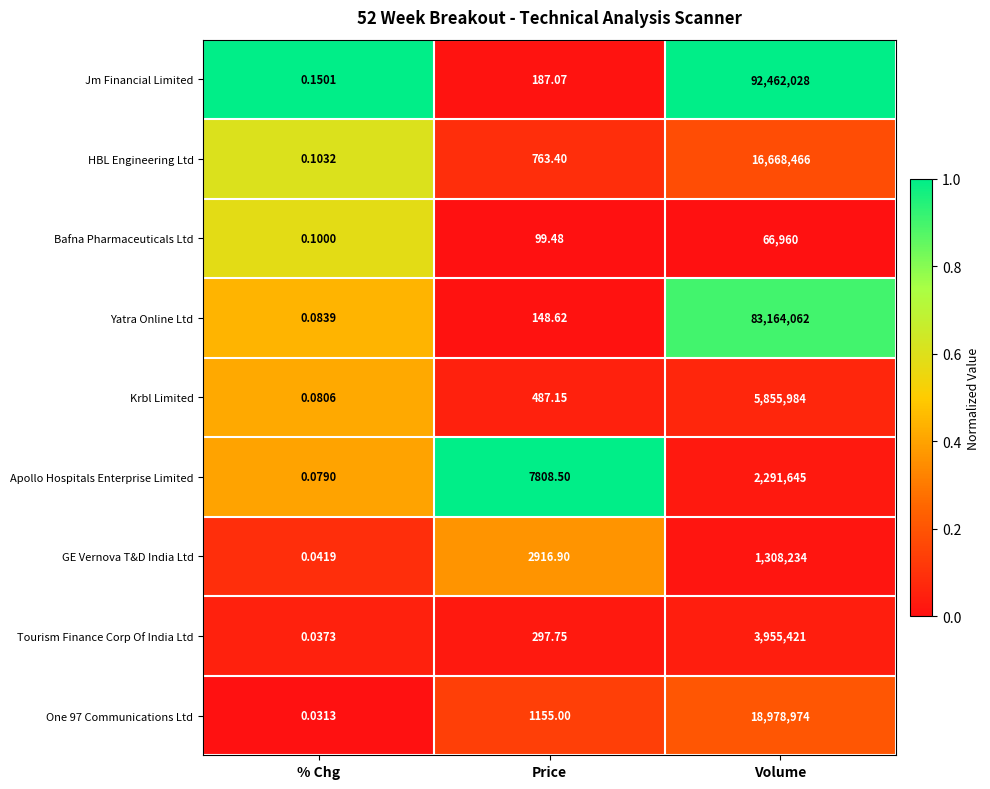

What is the difference between the highest and lowest values at Volume?

92395068.0